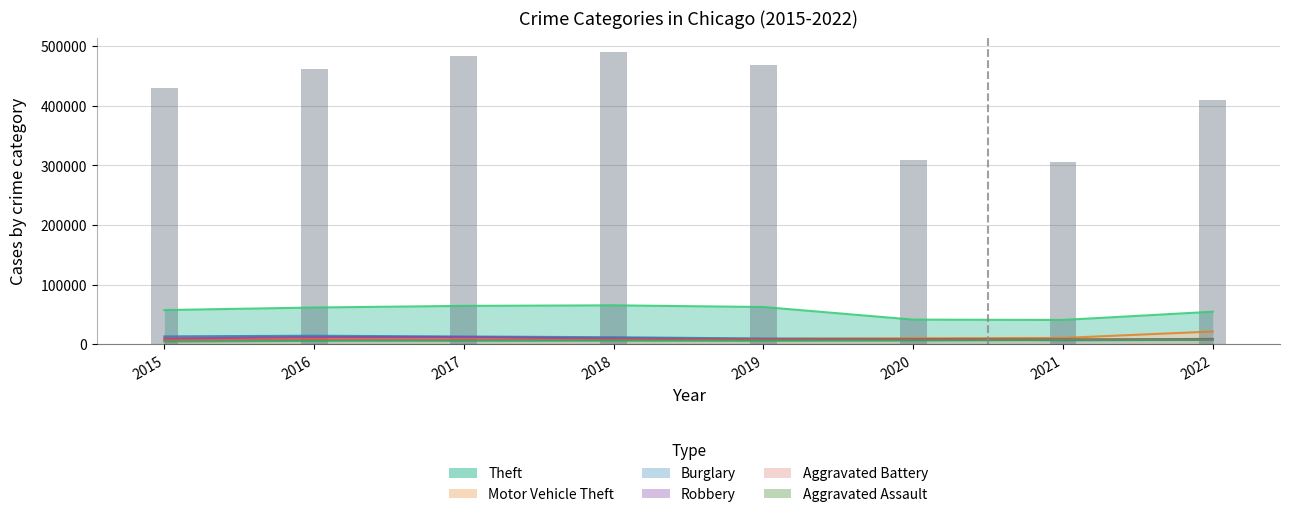

What is the spread (max minus min) of values at 2021?

34118